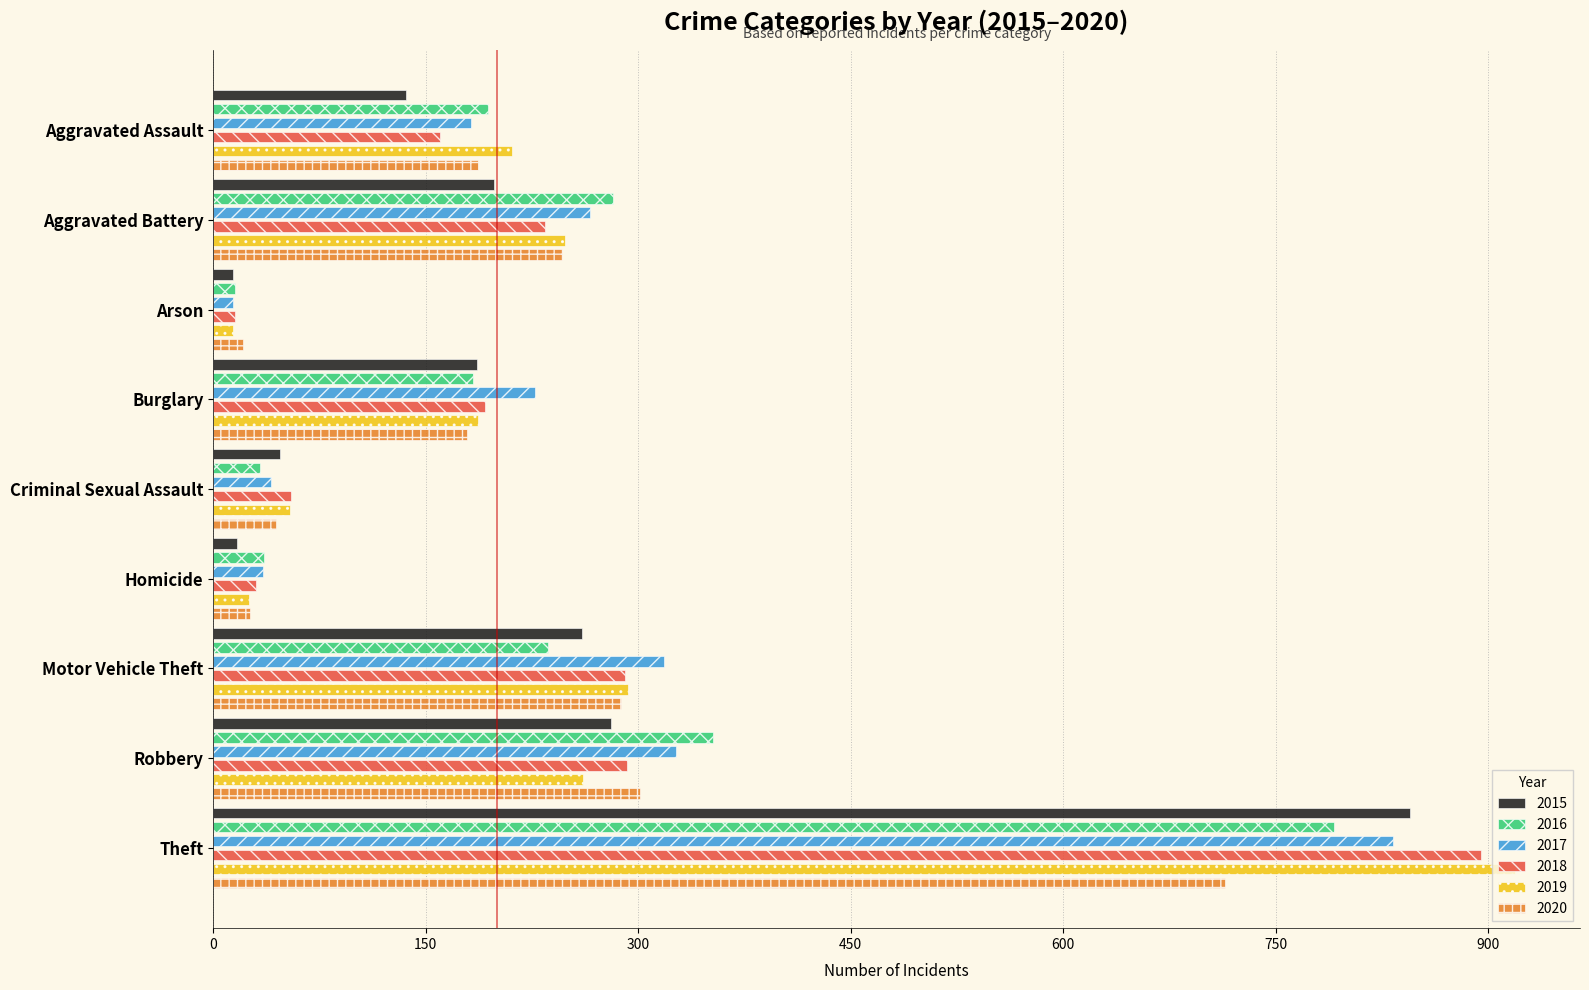

Which series has the largest total across all categories?

2017